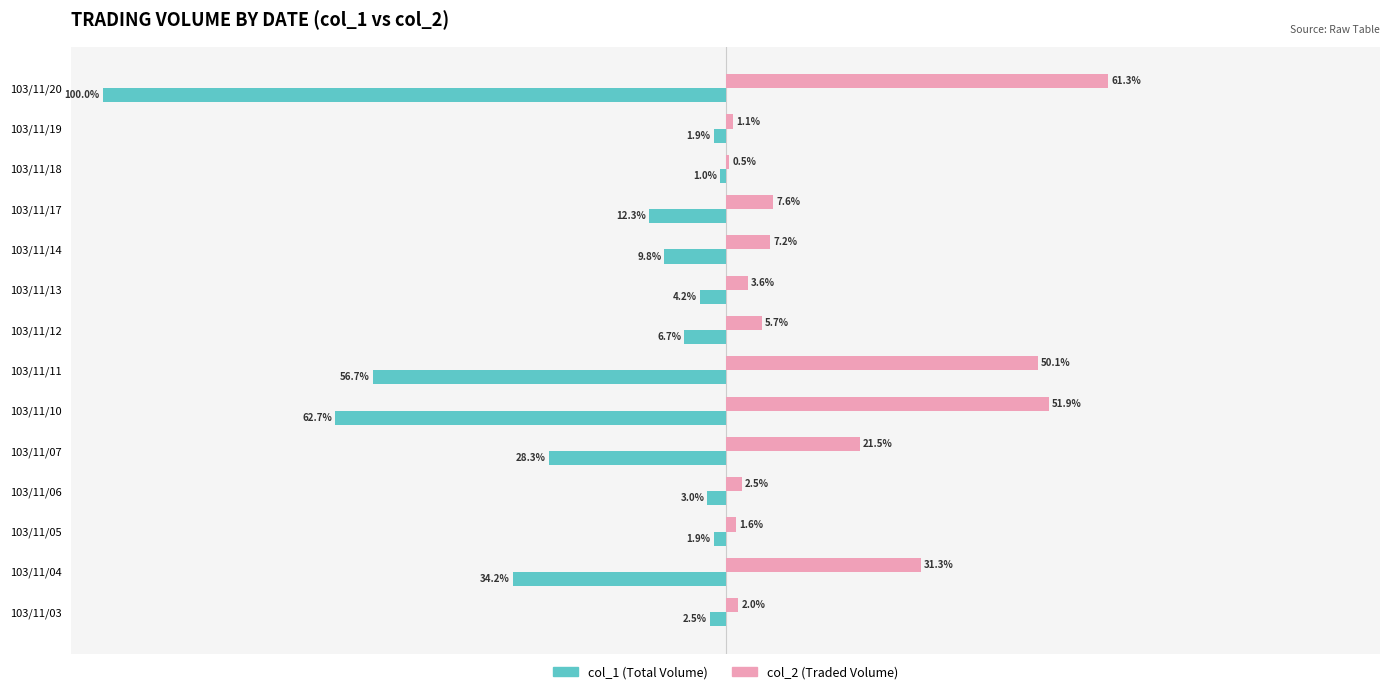

Between 103/11/05 and 103/11/14, which series saw the biggest shift?

col_1 (Total Volume)